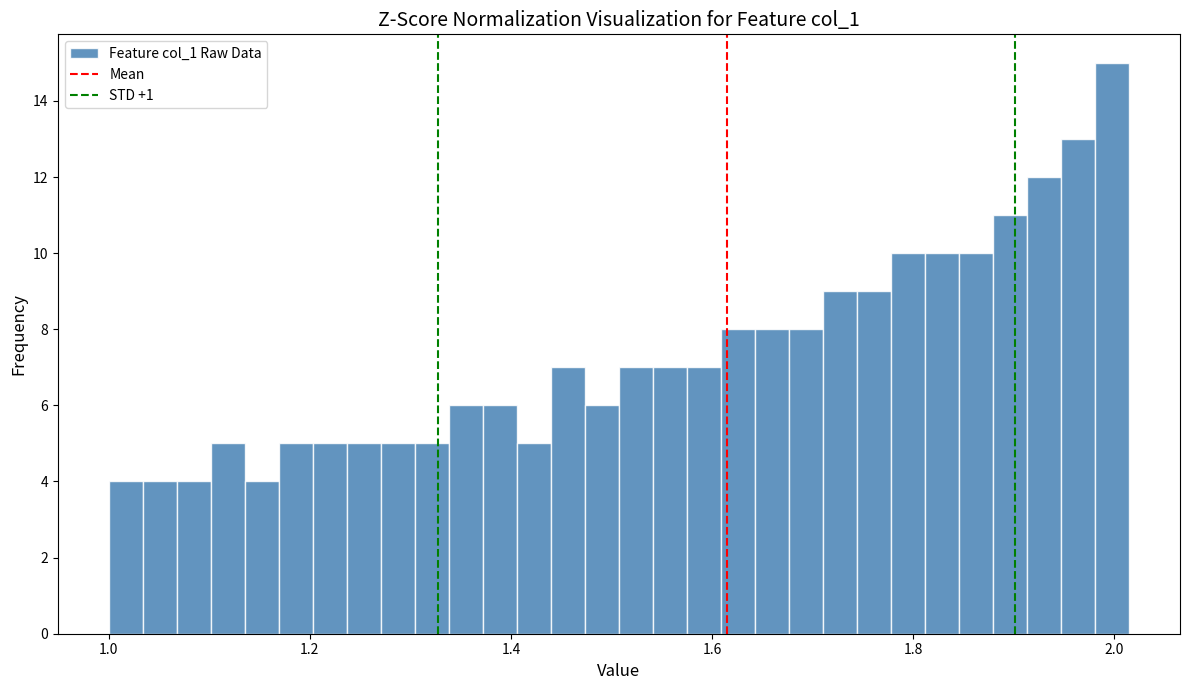

Around what value on the x-axis is the tallest bar? Give the approximate position of its centre, as read against the axis.

2.00